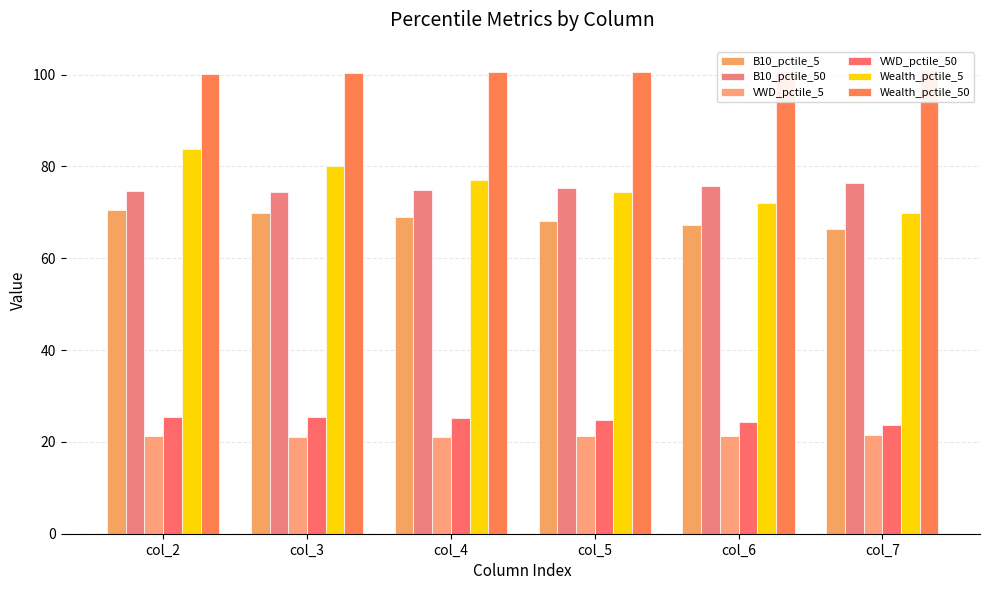

Is the value of Wealth_pctile_50 at col_2 greater than the value of Wealth_pctile_5 at col_5?

Yes